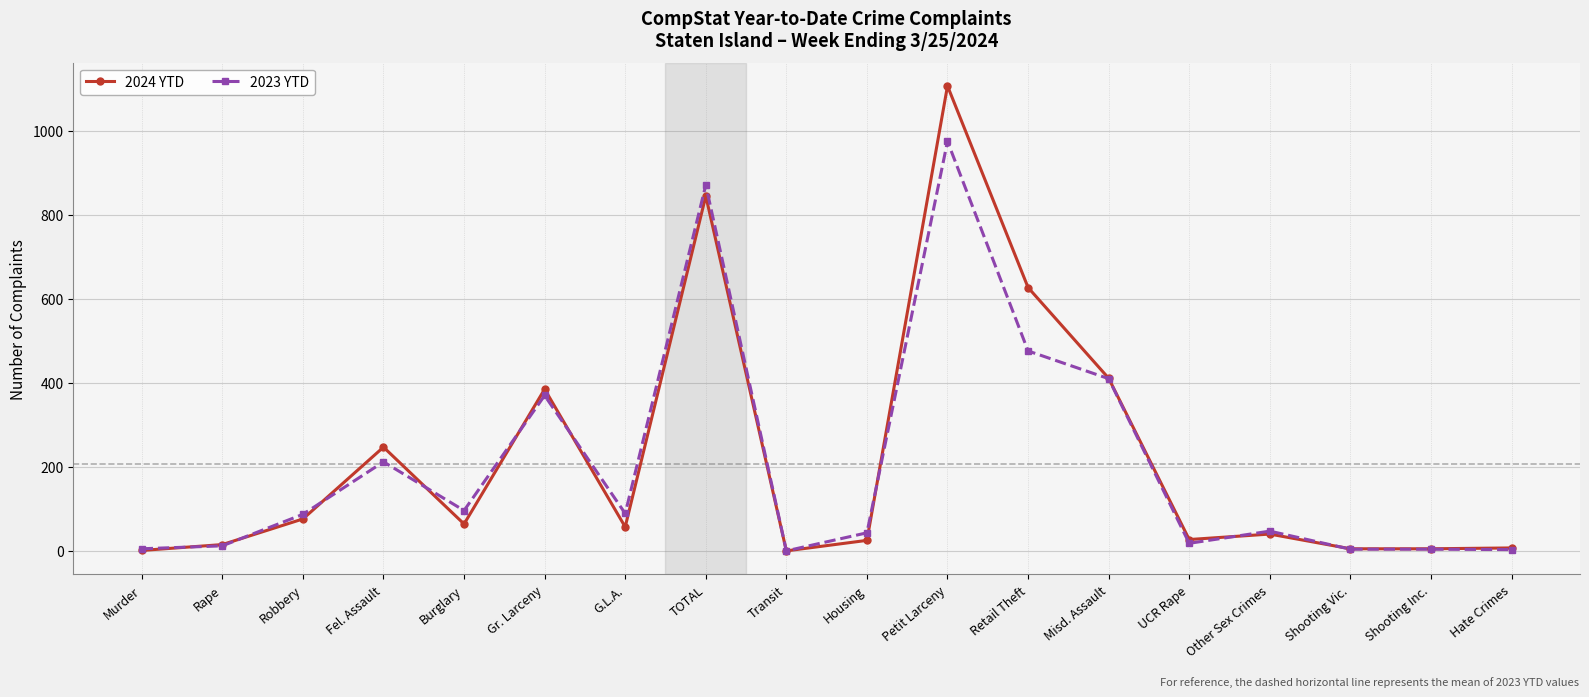

Which series has the widest spread of values?

2024 YTD